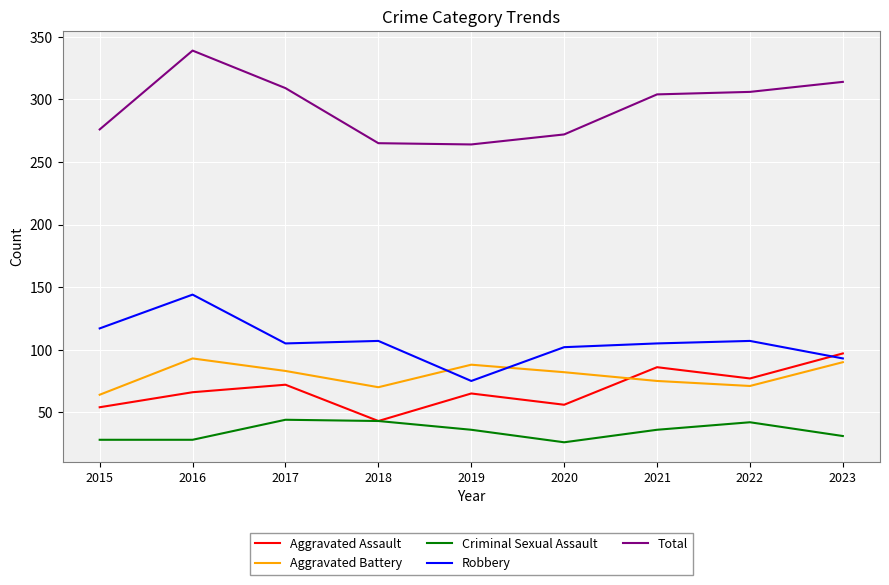

What is the spread (max minus min) of values at 2020?

246